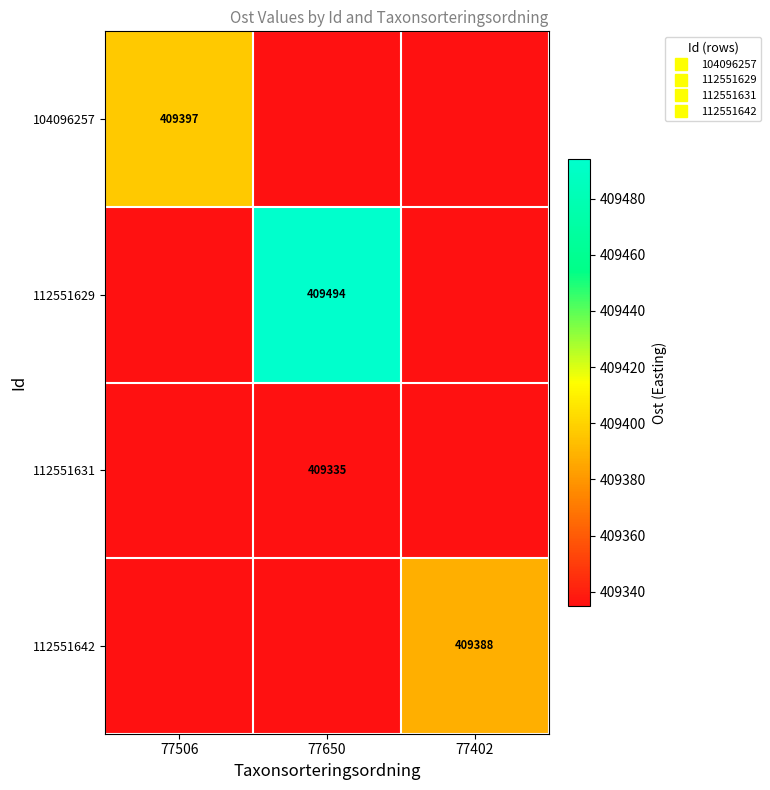

The 104096257 series shows 180627.5 at 77506. True or false?

False